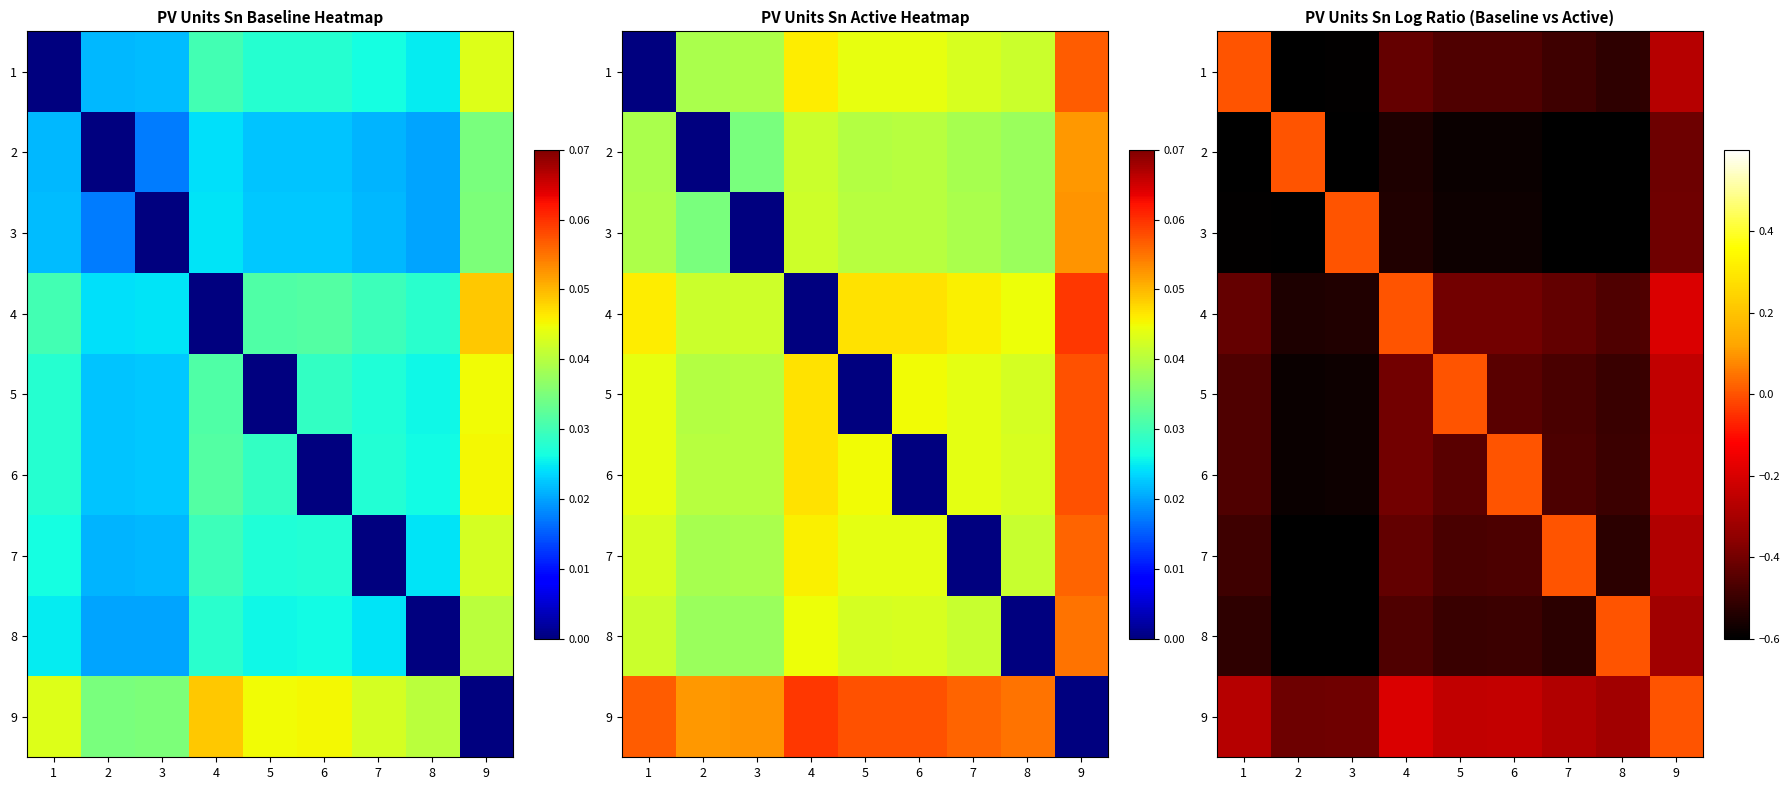

Rank the categories by 8 value from highest to lowest.

8, 9, 4, 6, 5, 1, 7, 3, 2